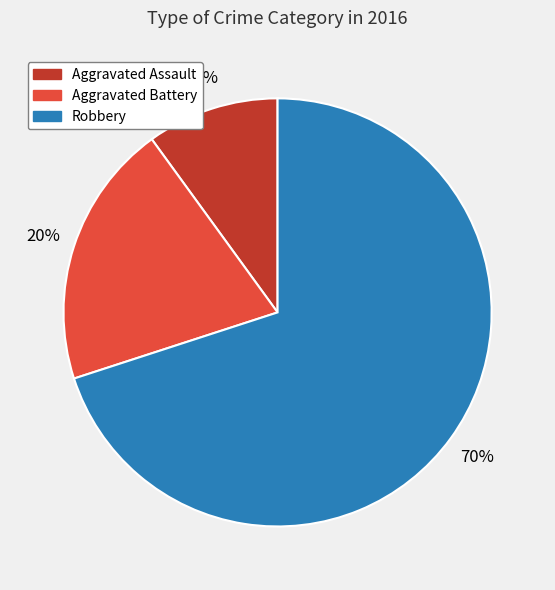

How many segments does this pie chart have?

3